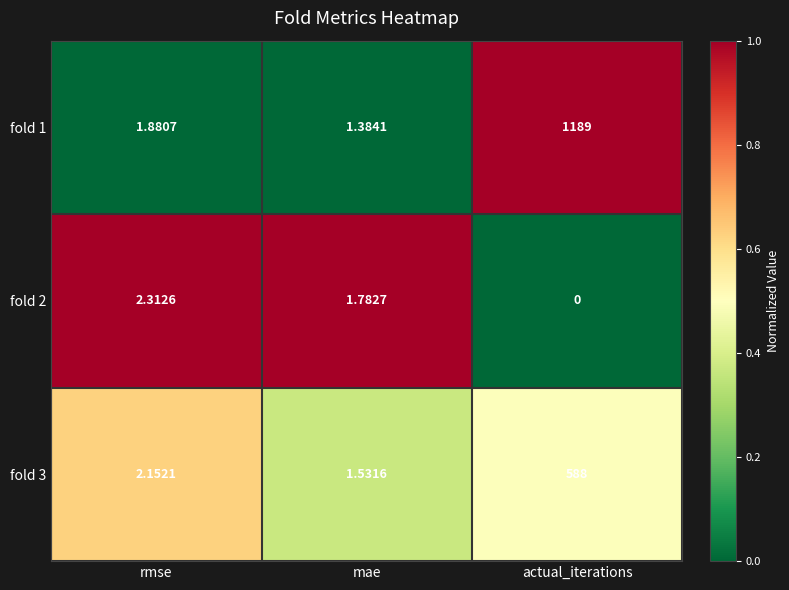

At which label is fold 2 closest to 1?

mae